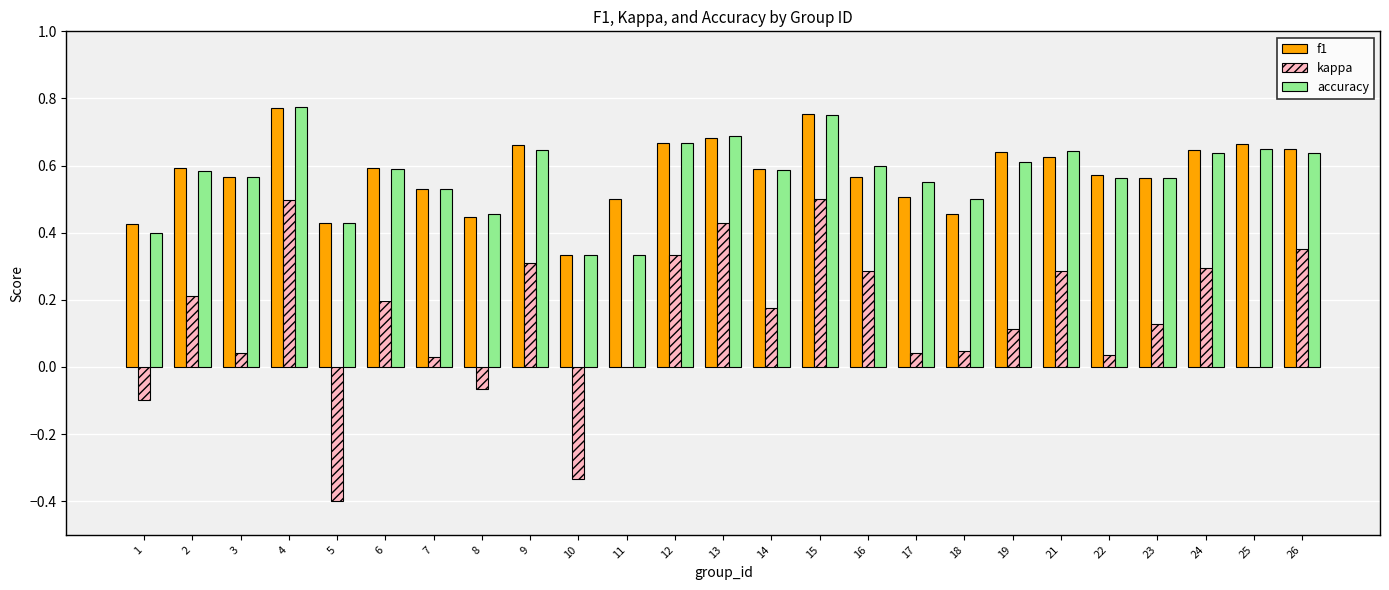

What is the sum of all kappa values?

3.4